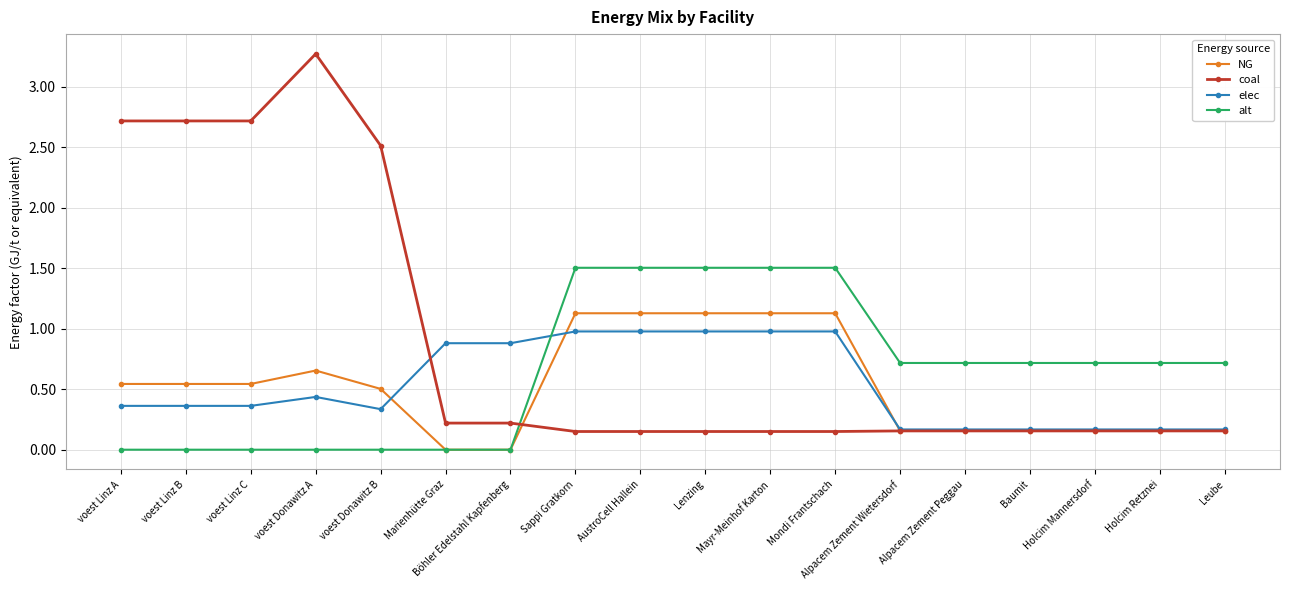

Does the chart have visible grid lines?

Yes